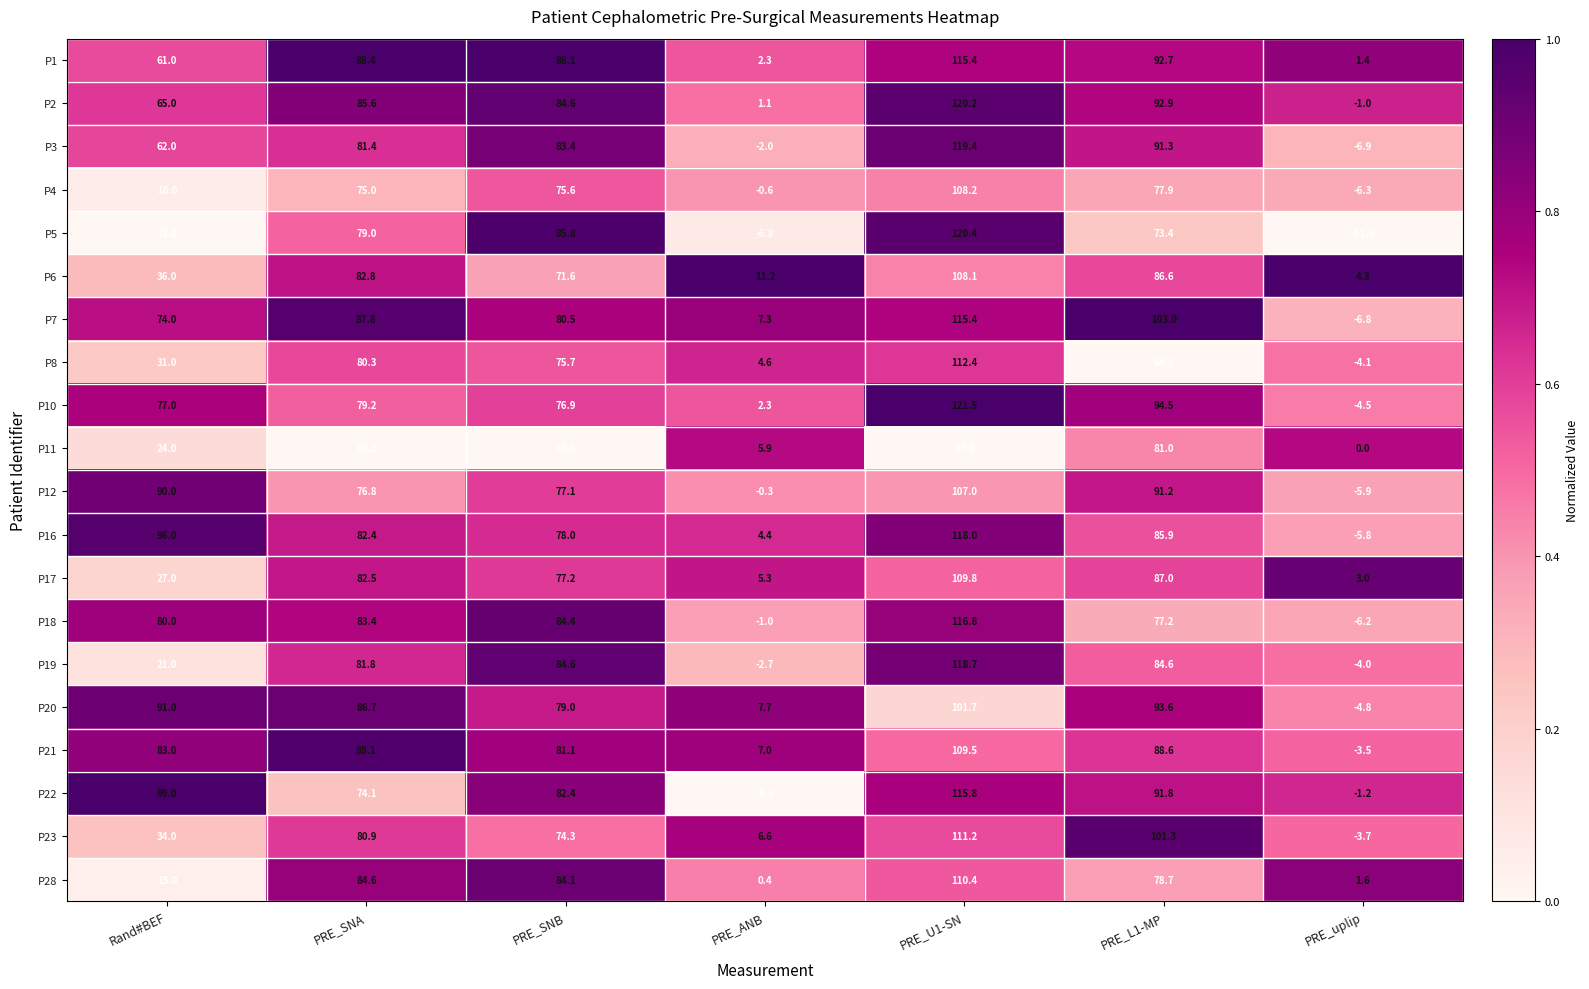

What is the difference between the maximum and minimum values in the P10 series?

126.0